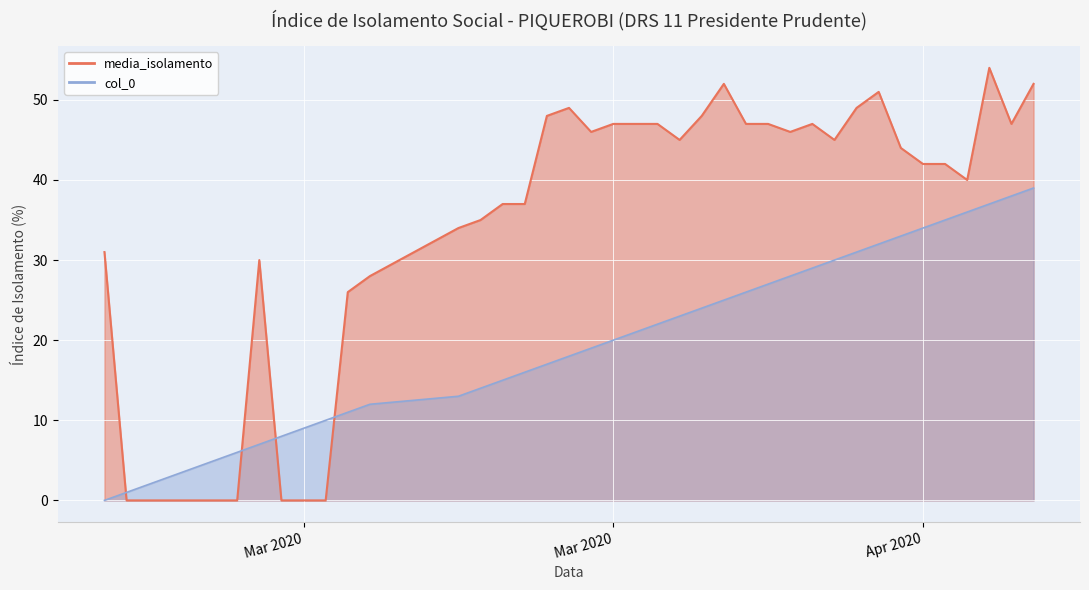

True or false: media_isolamento has a value of 0 at 2020-03-05.

True